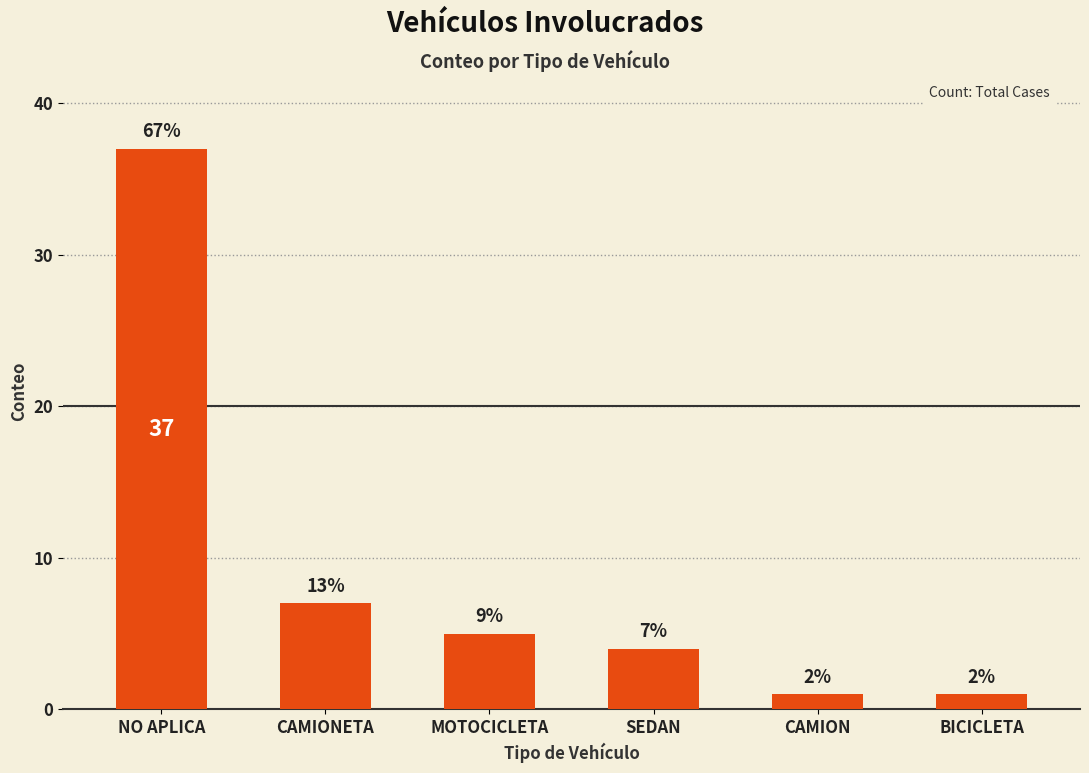

Reading right to left, list all the values displayed in this chart.

1	1	4	5	7	37